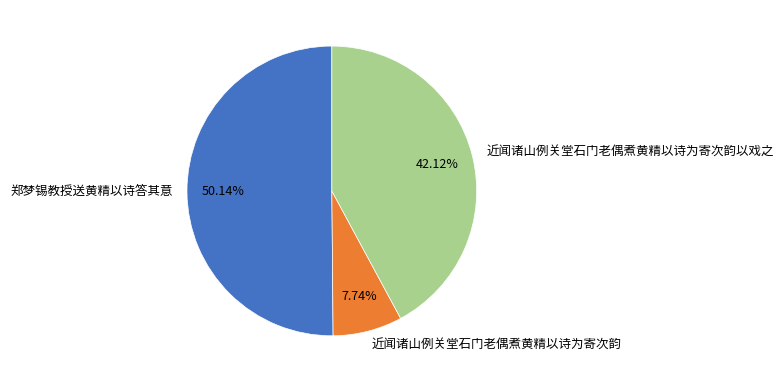

The 近闻诸山例关堂石门老偶煮黄精以诗为寄次韵 slice represents 8% of the pie. True or false?

True